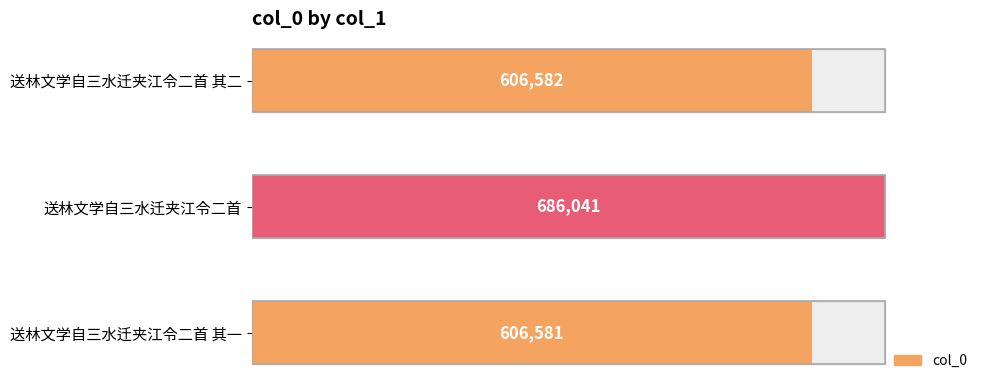

What value does the data have at 送林文学自三水迁夹江令二首?

686041